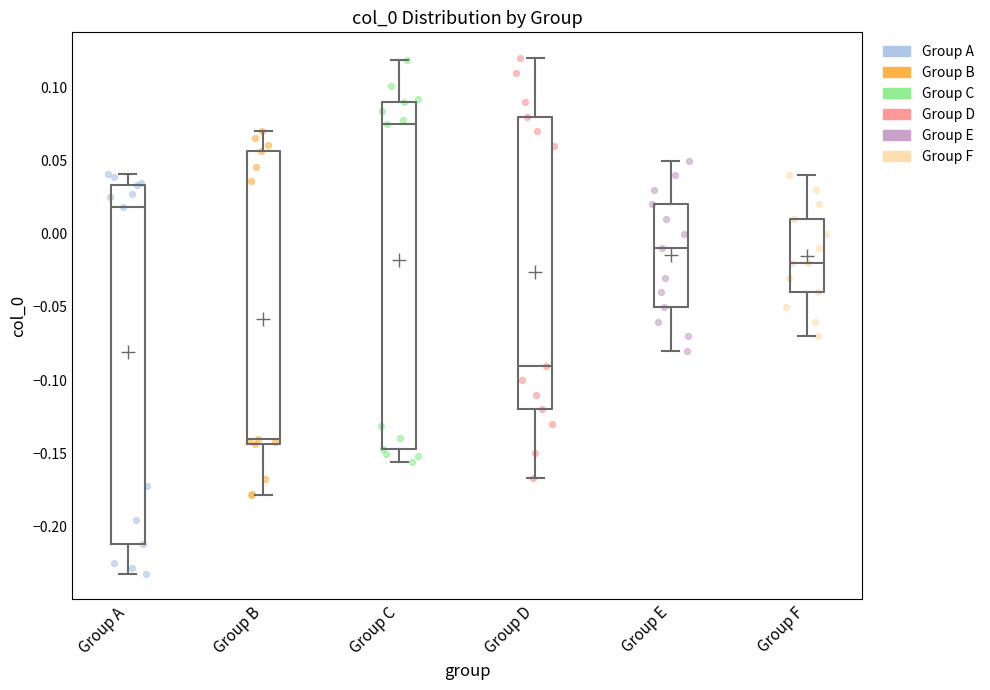

Where does the median line of the box for Group E sit on the y-axis? The values are not printed on the chart, so give them approximately, as read against the axis.

-0.010